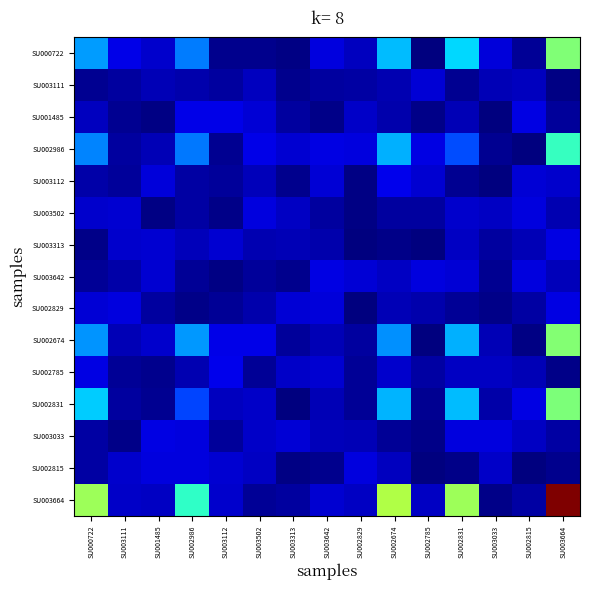

What is the spread (max minus min) of values at SU003111?

67.0